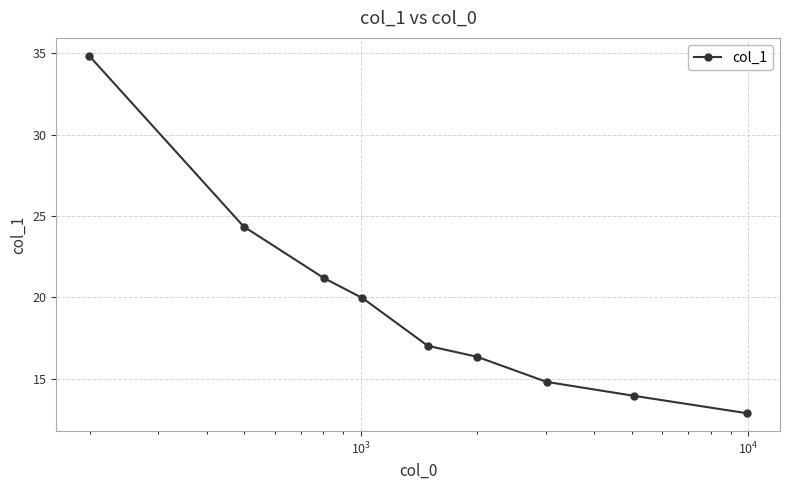

True or false: there are more than 0 points higher than both neighbors.

False